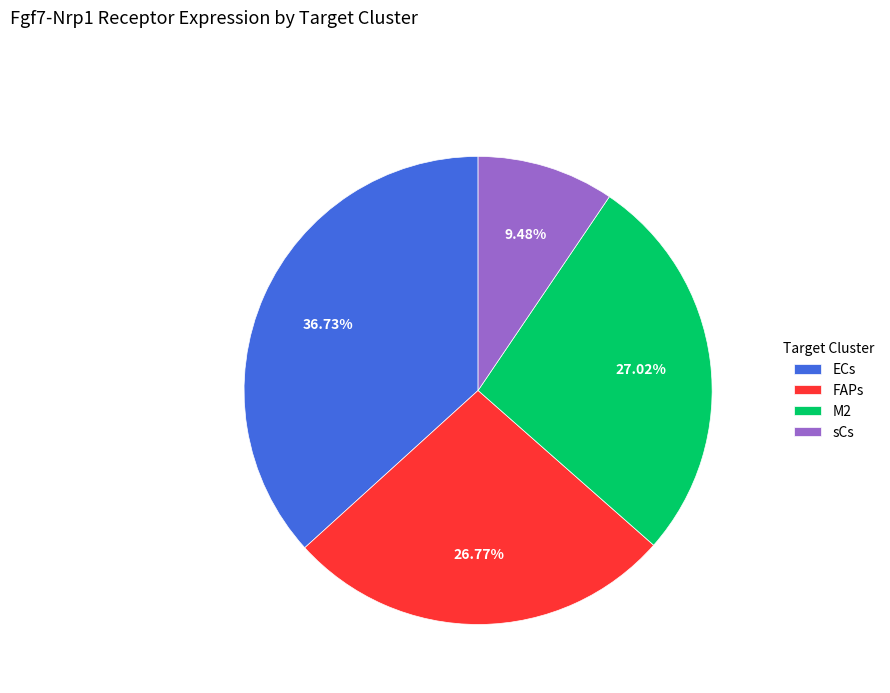

True or false: sCs accounts for 1% of the total.

False